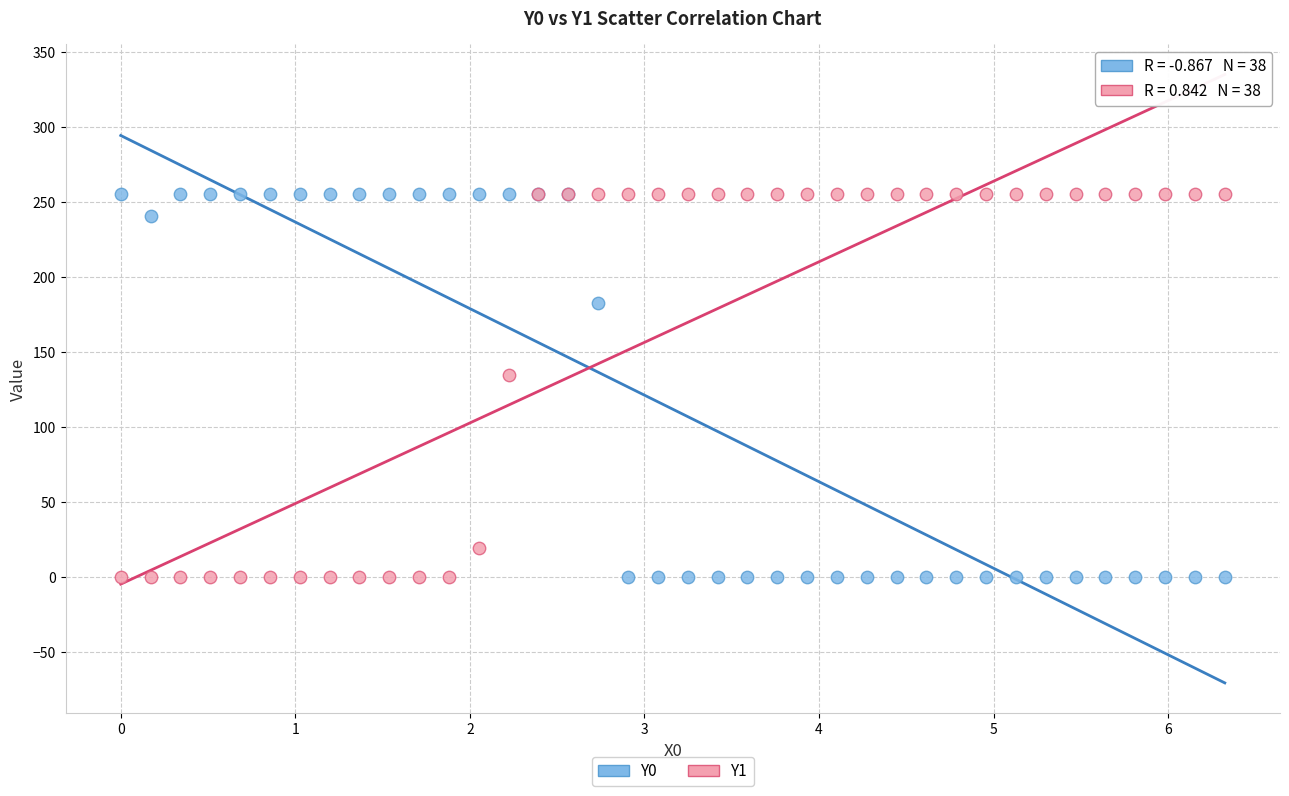

Across all series, what Y value is closest to 127?

134.5